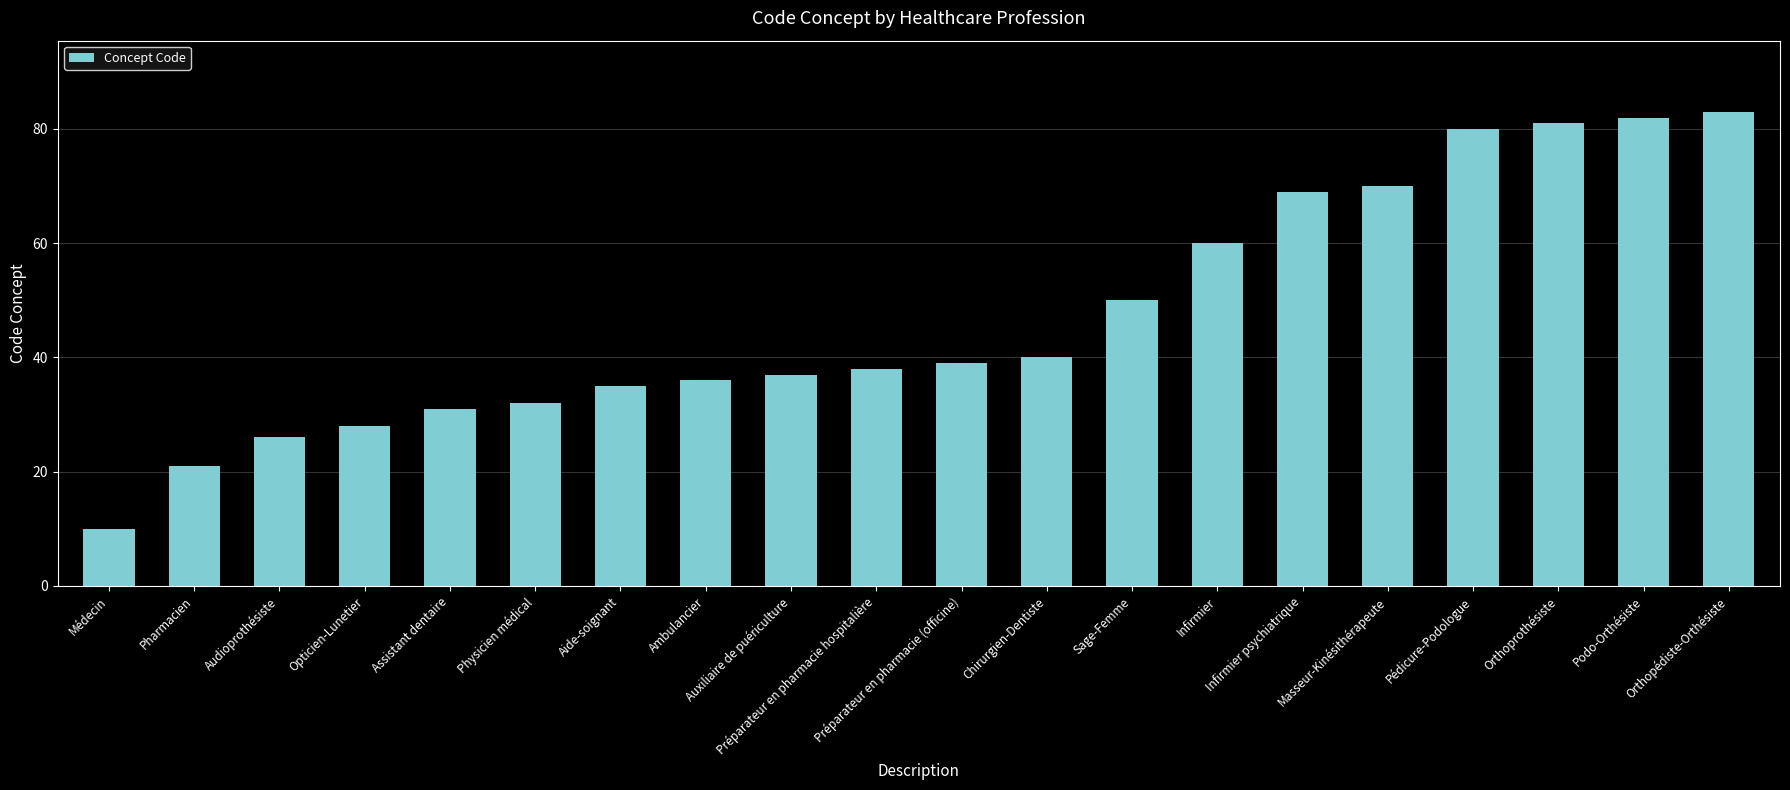

What is the label of the 1st bar from the left?

Médecin